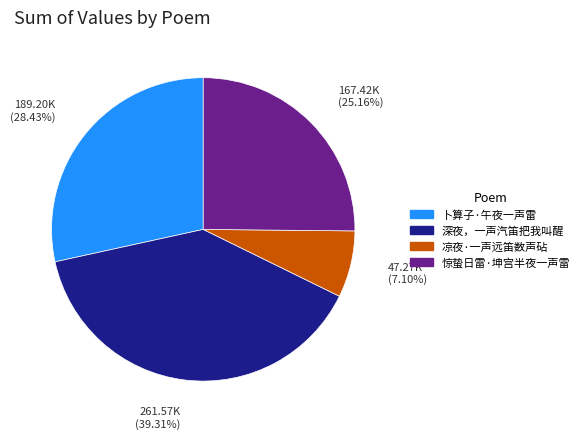

To the nearest percent, what is the average slice percentage?

25%